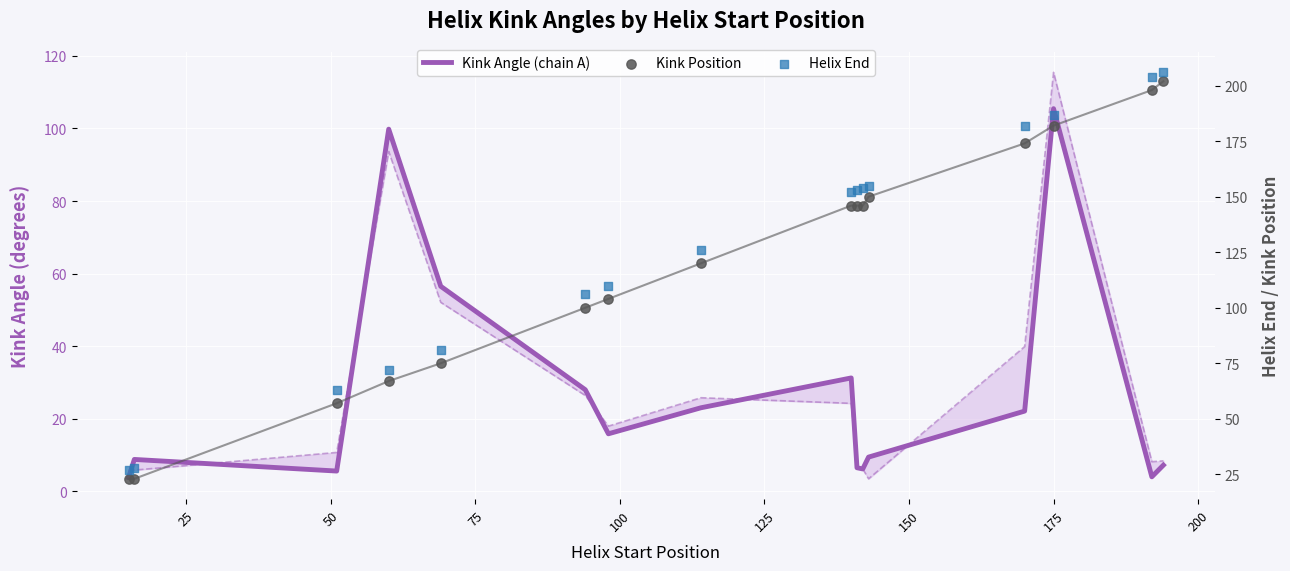

What is the total value across all series at 75?

238.8